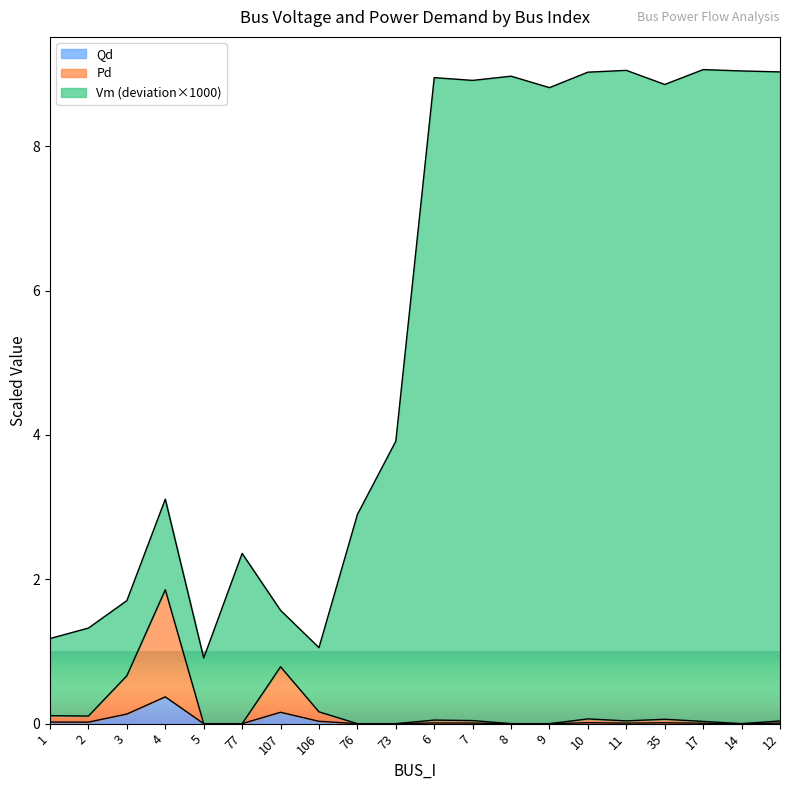

The Pd series shows 0.0 at 2. True or false?

False